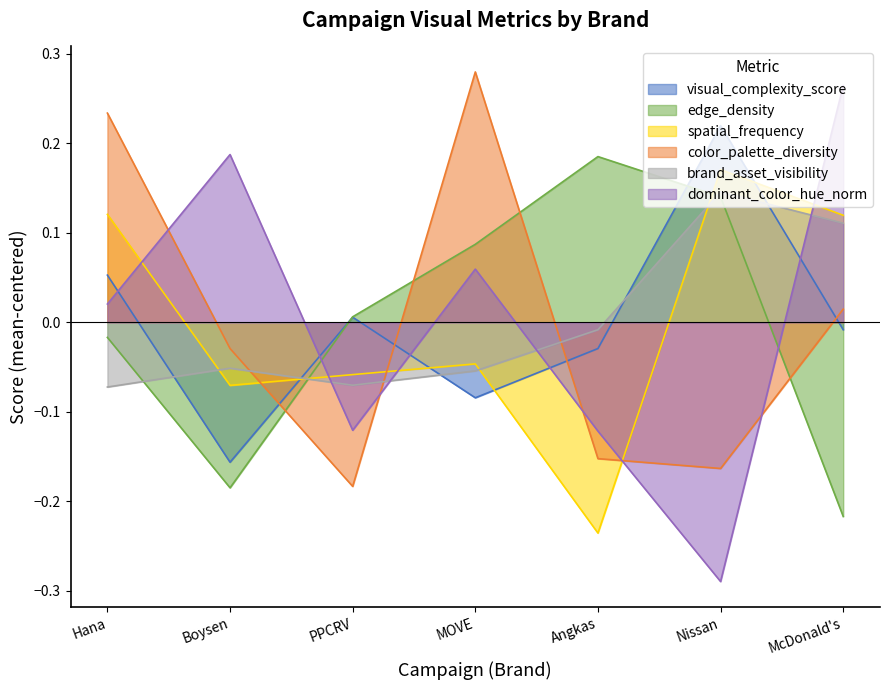

Which has a higher value, Nissan or MOVE?

Nissan